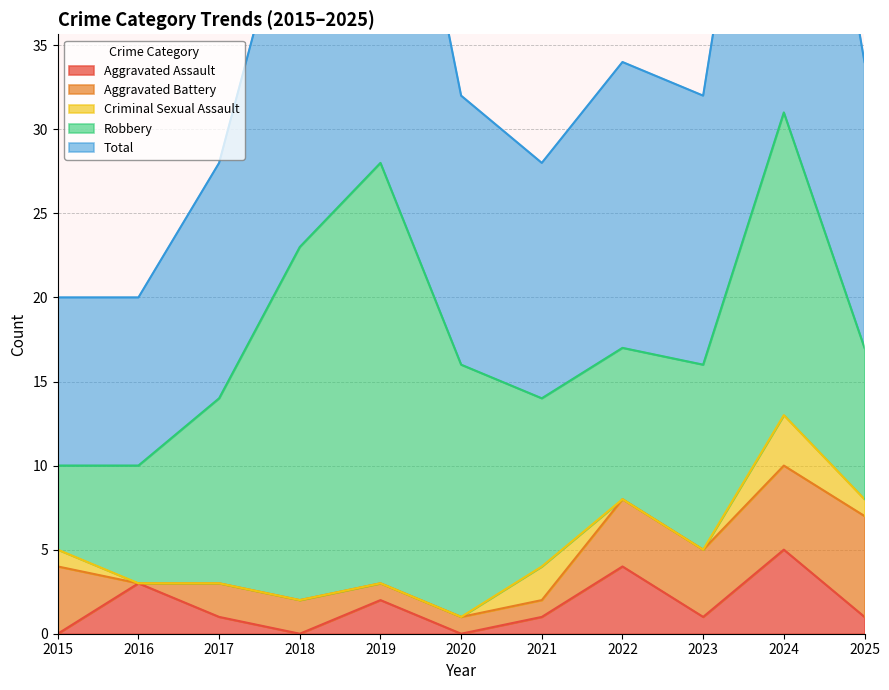

Which label corresponds to the largest value in the chart?

2024